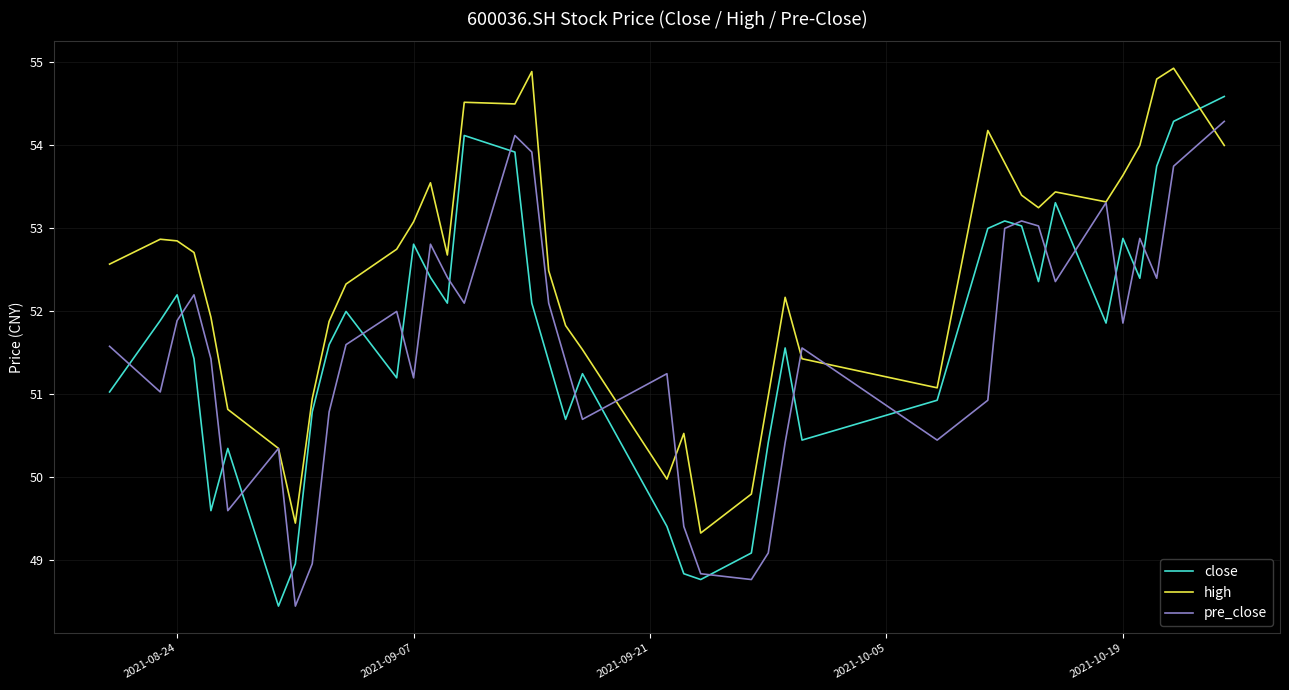

What is the lowest value of the pre_close series?

48.5